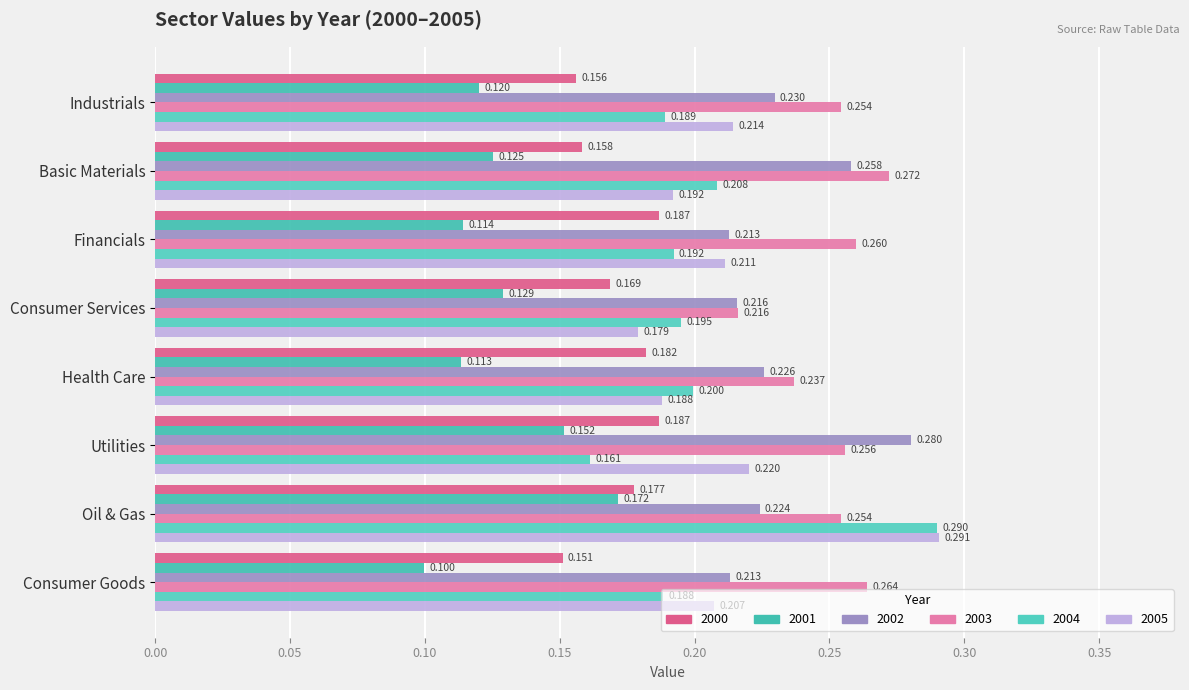

Which series has the largest range (max minus min)?

2004